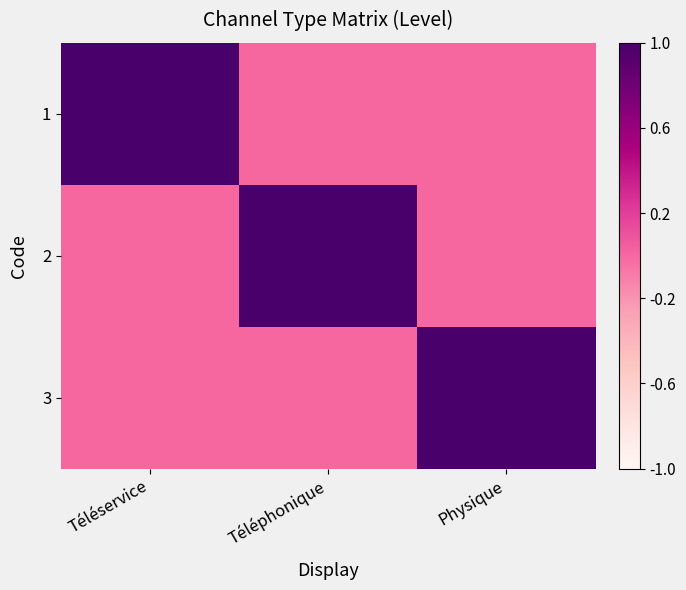

At which category is the sum across all series the highest?

Téléservice